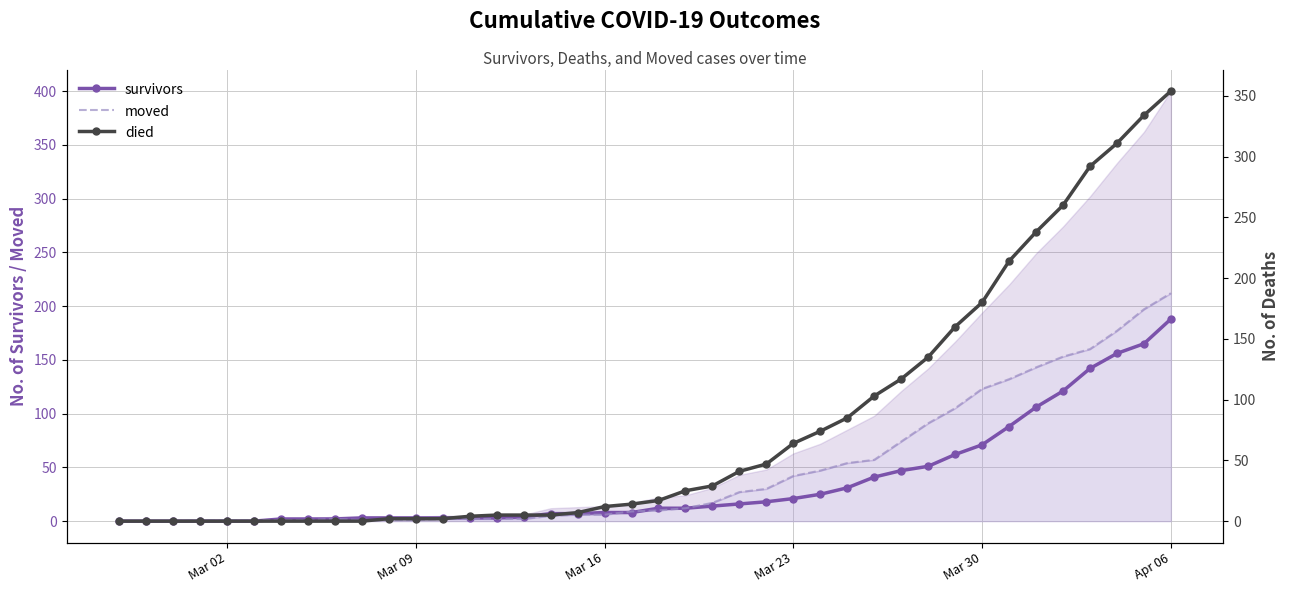

What is the maximum value for survivors?

188